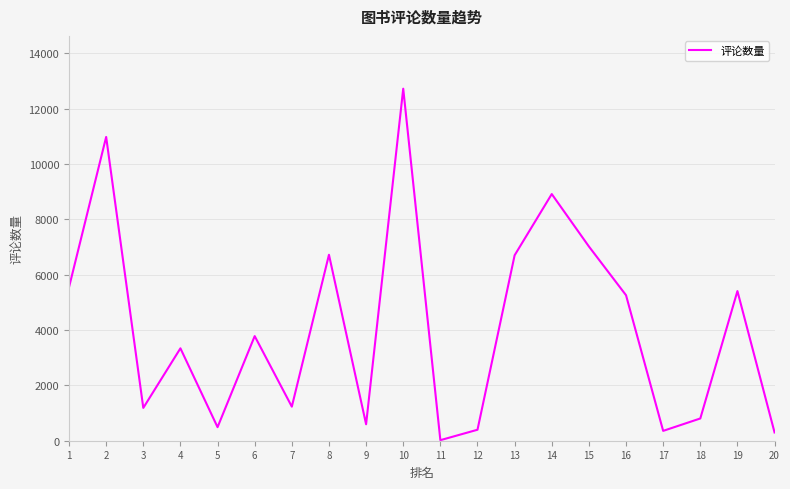

At which category does the chart reach its minimum across all series?

11